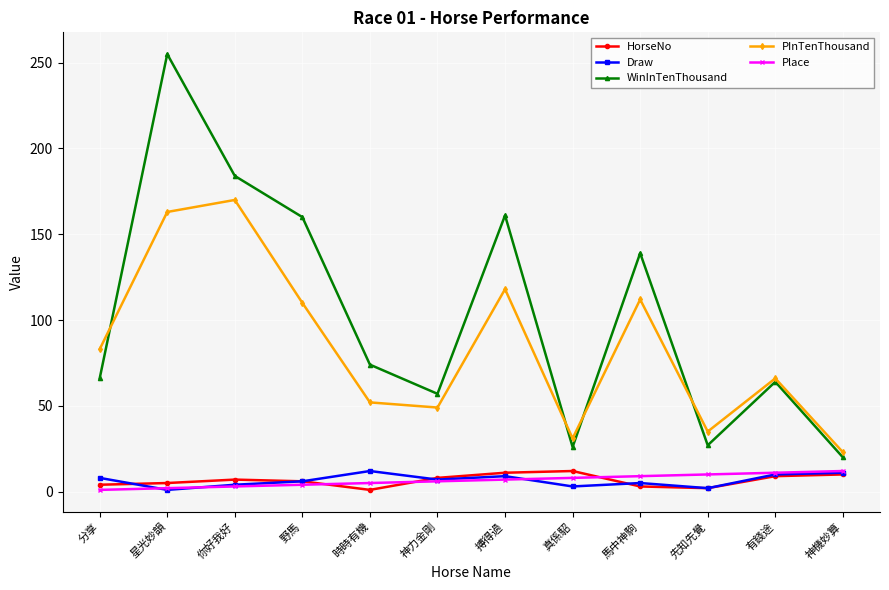

True or false: HorseNo and PInTenThousand intersect in this chart.

False